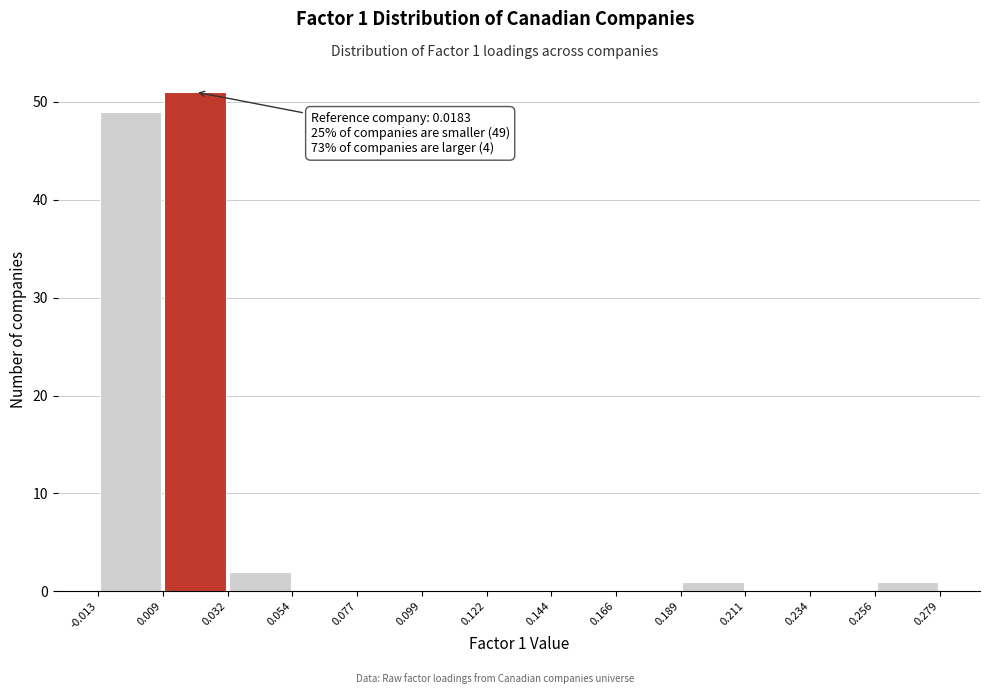

Over which range of the x-axis is the bar tallest?

0.009 to 0.032